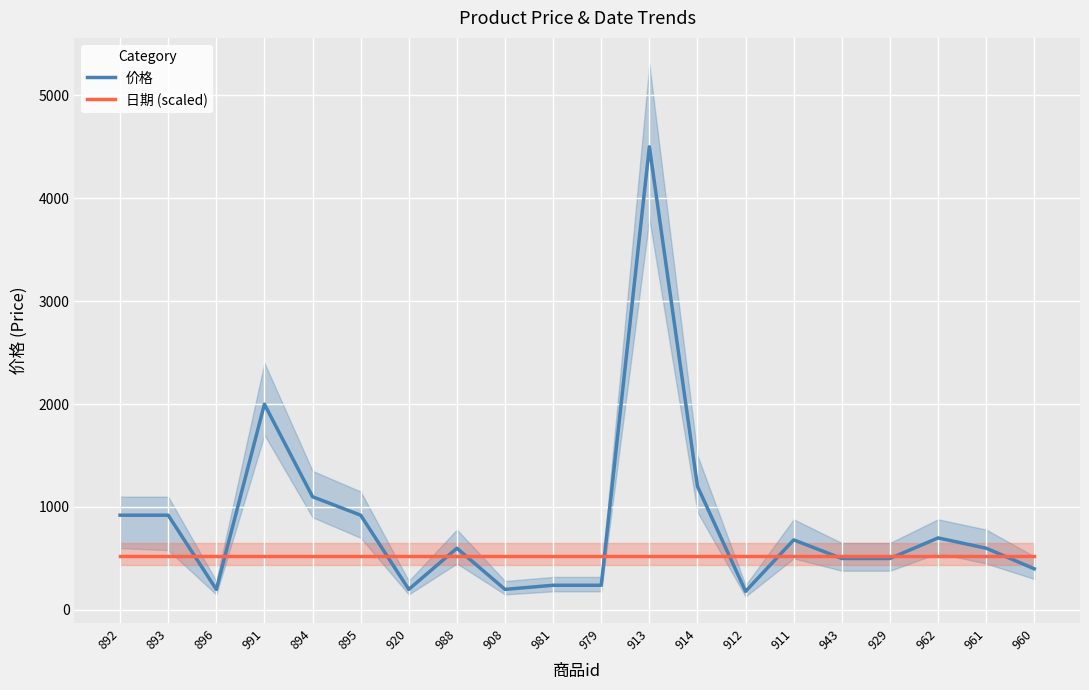

At how many categories does at least one series exceed 3796?

1